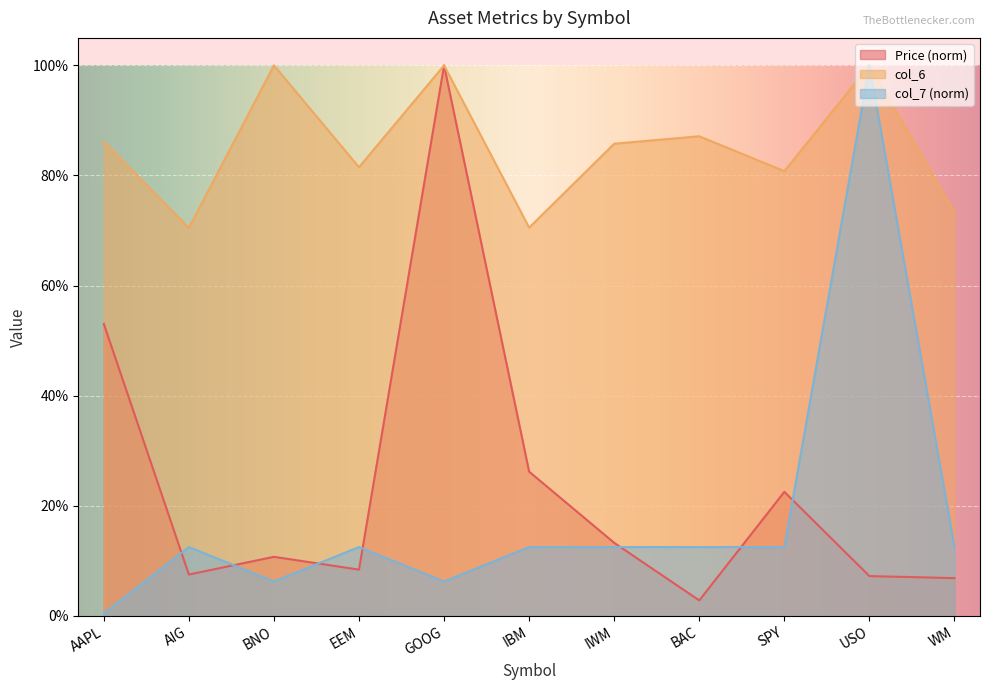

Which has a higher value, AIG or IWM?

IWM